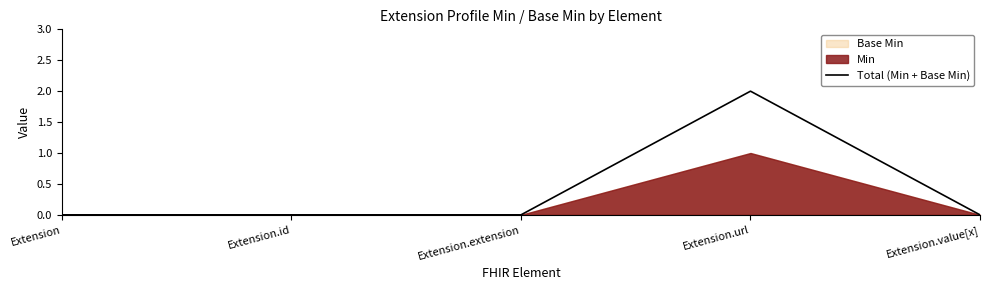

What is the difference between the maximum and second lowest values?

2